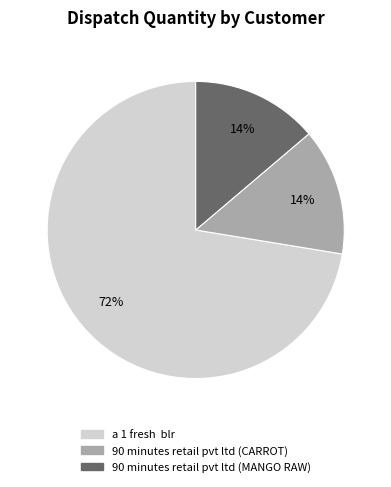

Do 90 minutes retail pvt ltd (CARROT) and 90 minutes retail pvt ltd (MANGO RAW) together represent more than half of the pie?

No